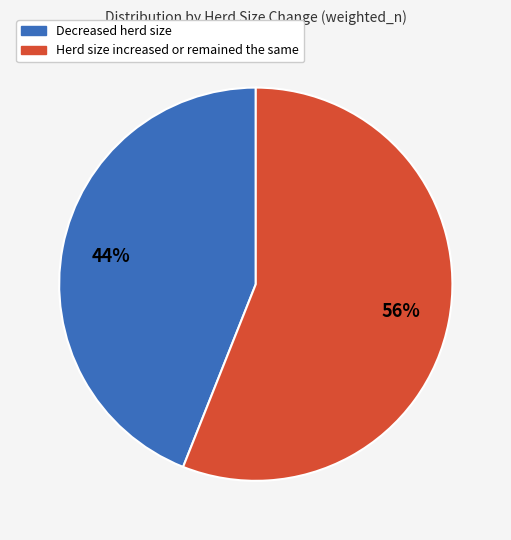

To the nearest percent, what portion does Decreased herd size represent?

44%